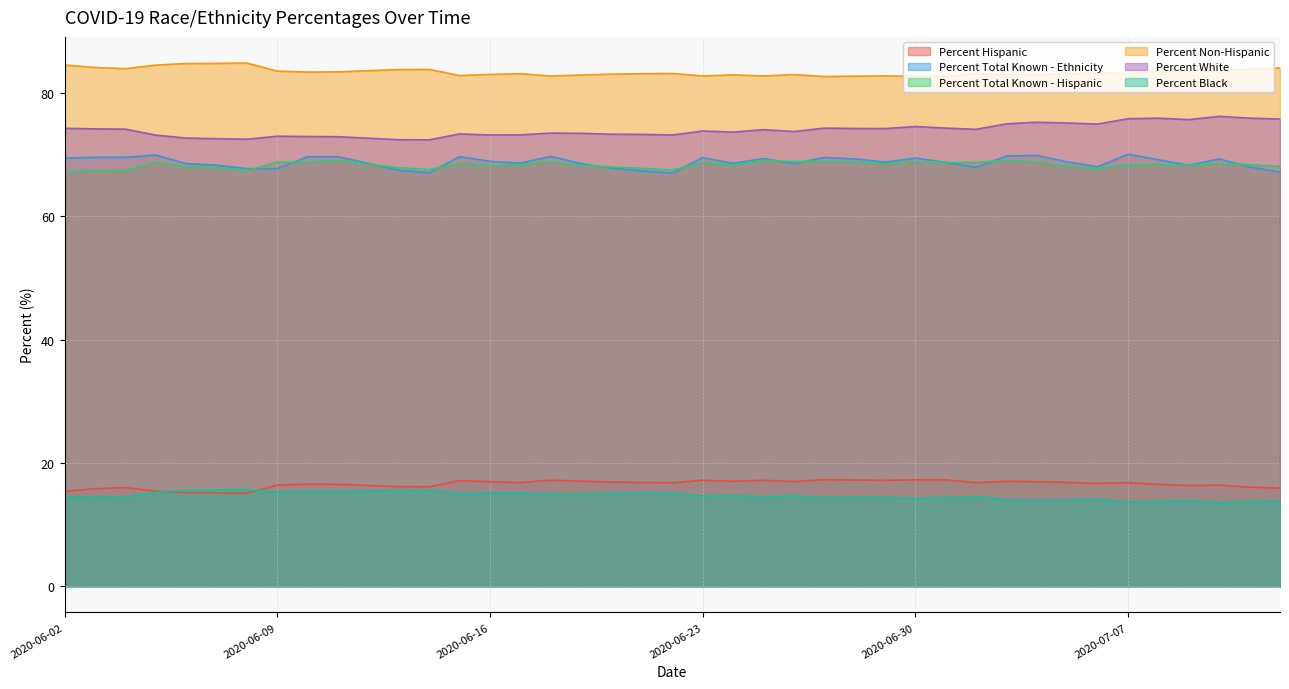

Does the chart display data point markers on the line(s)?

No